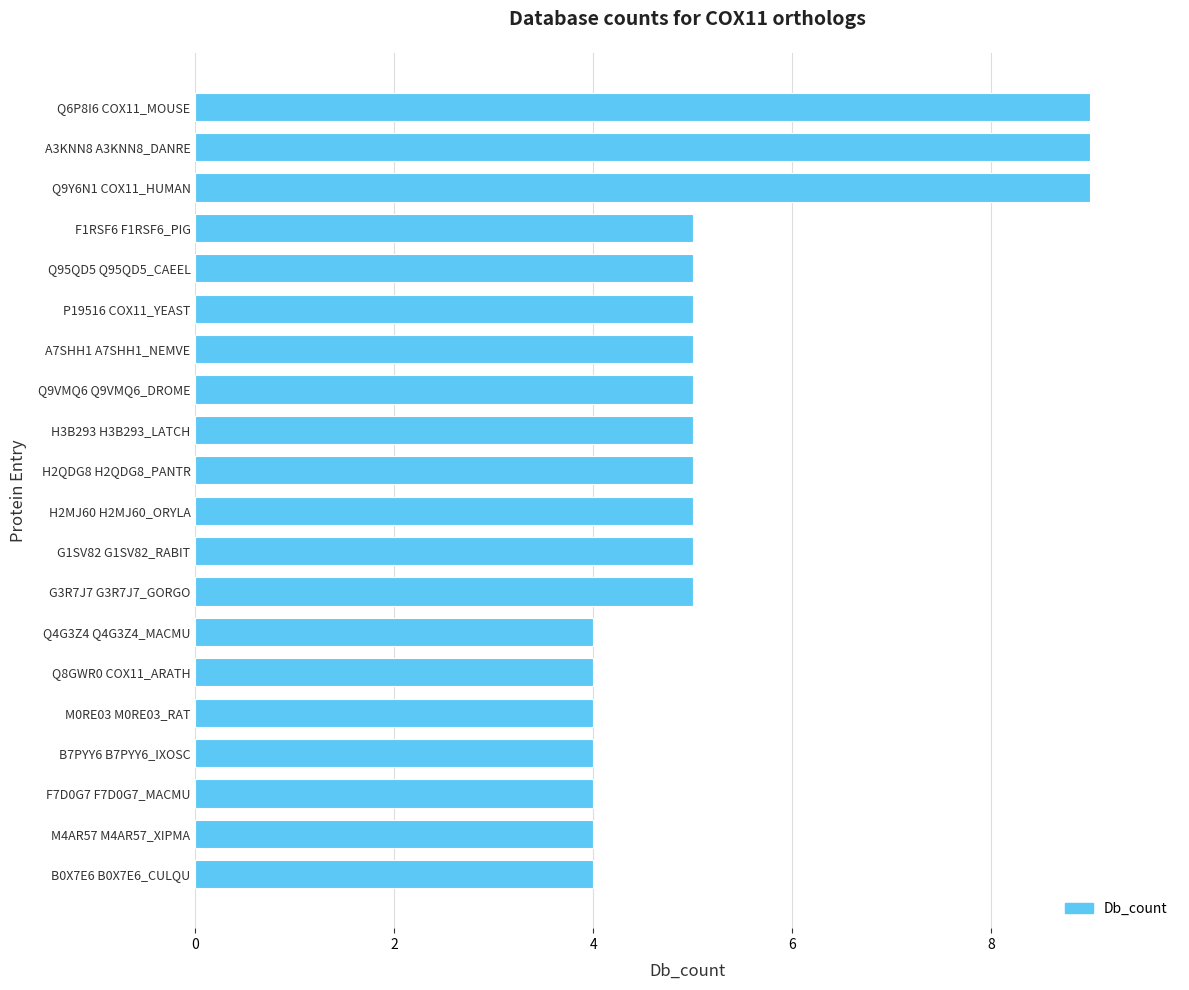

Which has a higher value, B0X7E6 B0X7E6_CULQU or A7SHH1 A7SHH1_NEMVE?

A7SHH1 A7SHH1_NEMVE